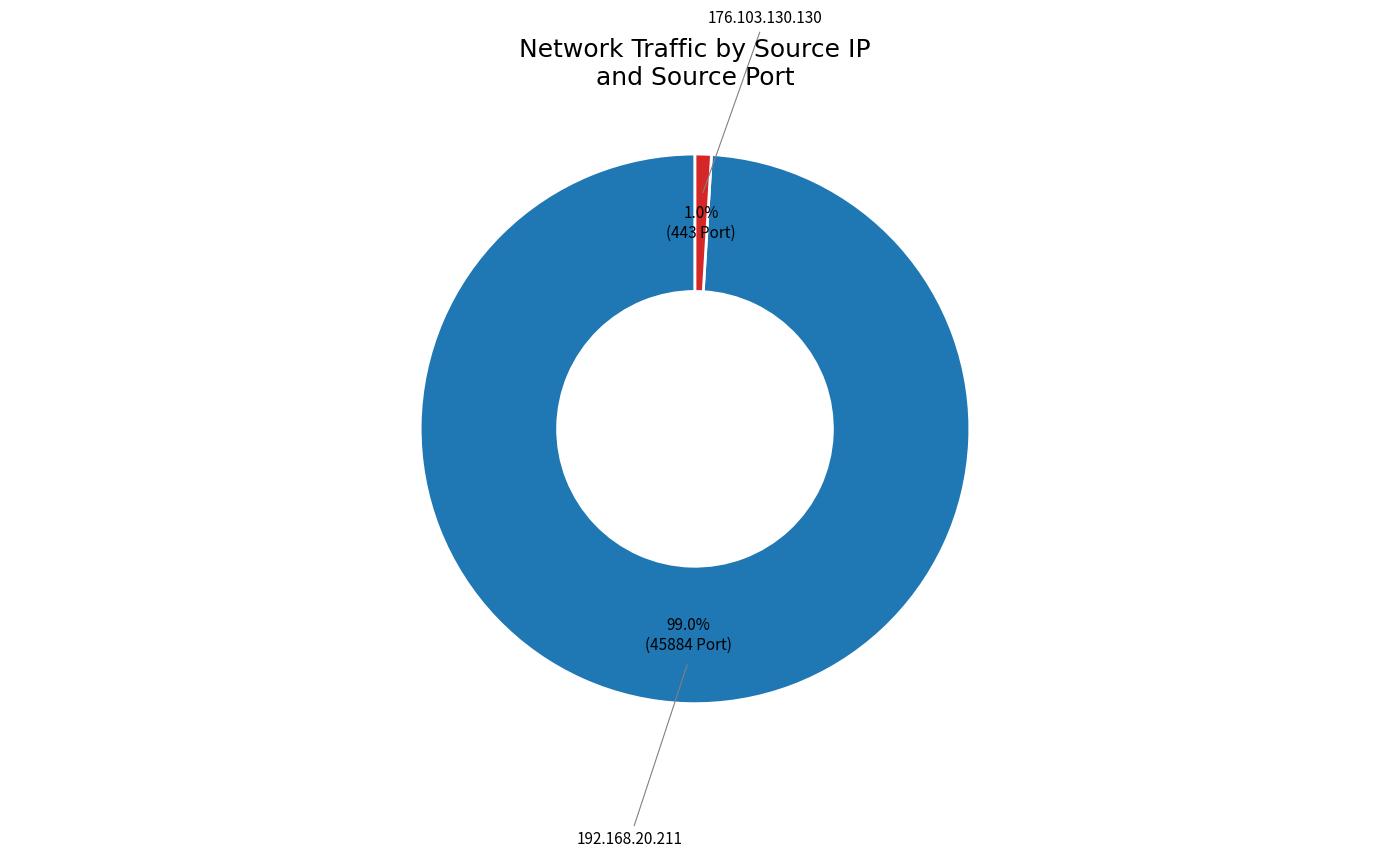

Is there a majority slice in this chart?

Yes